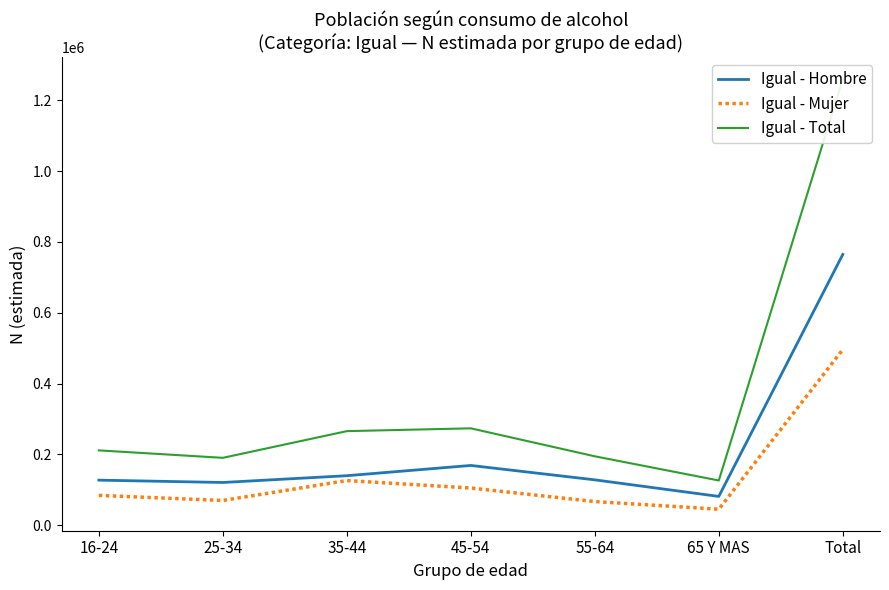

What is the average value of the Igual - Total series?

360189